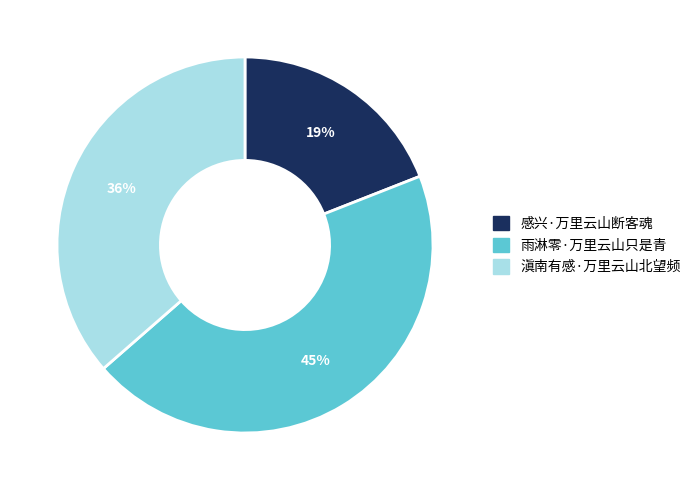

To the nearest percent, what portion does 雨淋零·万里云山只是青 represent?

45%